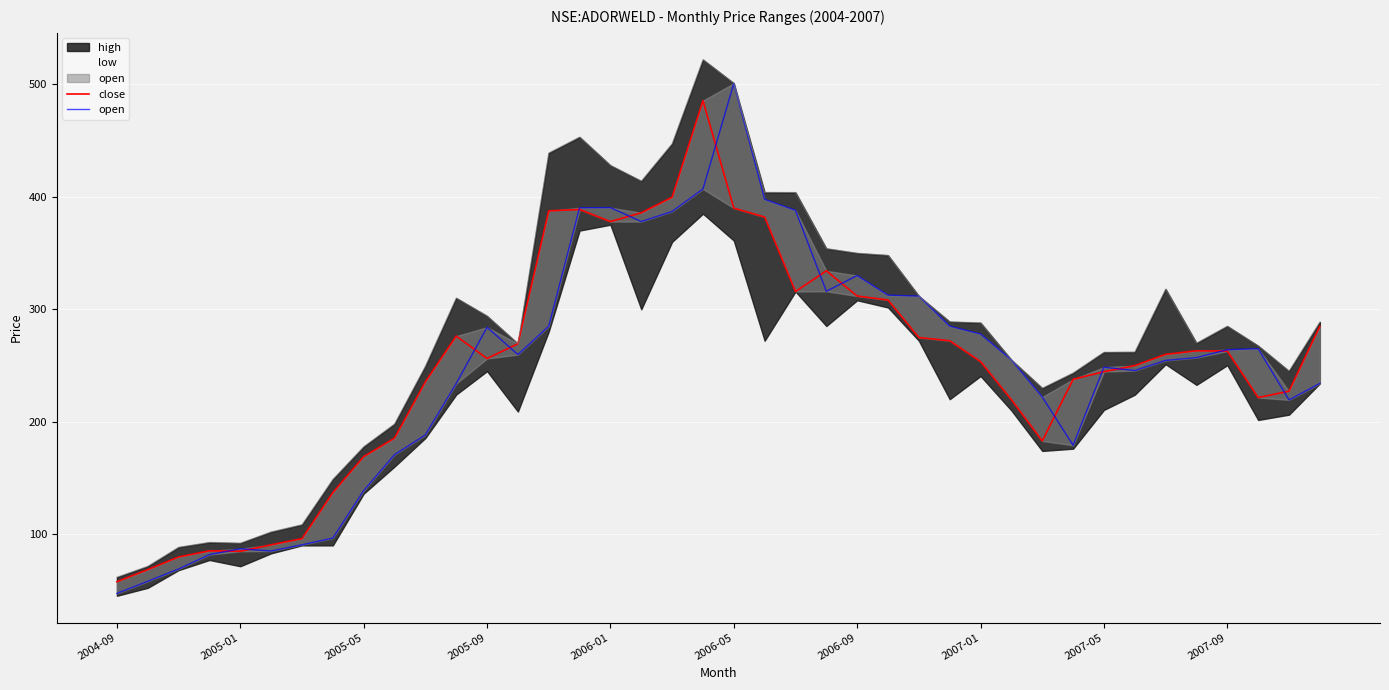

Reading left to right, extract all data points from this chart.

close: 57.7	68.4	79.7	85.2	84.8	90.5	96.0	136.9	168.9	185.4	235.4	276.1	256.2	269.4	387.5	388.8	378.0	385.8	399.6	485.6	390.0	382.0	315.8	334.2	311.8	308.2	274.9	272.0	253.4	219.6	182.9	237.7	244.5	249.9	259.9	263.0	262.8	221.5	227.1	284.9
open: 47.2	58.0	69.0	81.8	87.0	85.0	90.5	96.5	138.6	170.6	188.2	234.0	284.0	259.7	284.9	390.3	390.4	378.0	387.0	407.0	501.0	397.8	388.0	316.0	330.0	312.5	311.8	285.0	278.0	254.9	222.0	179.0	248.5	245.5	254.5	257.0	264.0	265.0	219.4	234.0